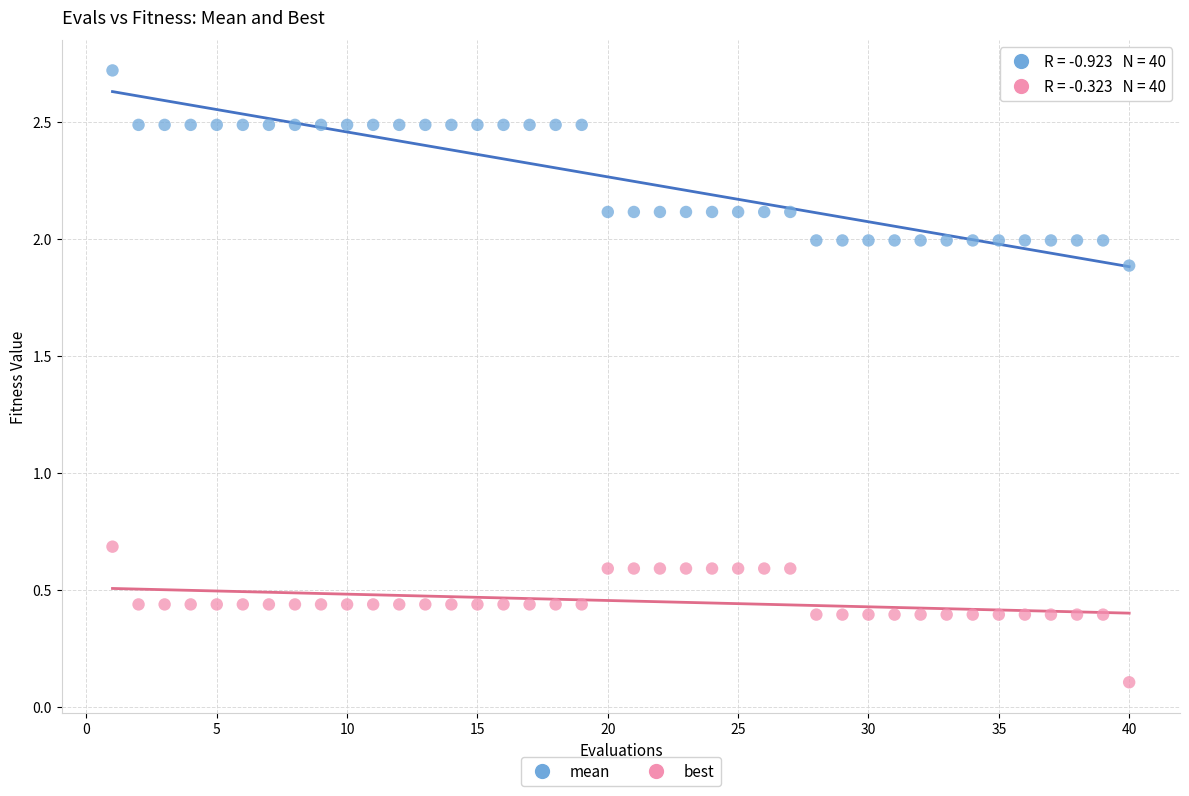

Across all data points, what is the range of X values (max minus min)?

39.0